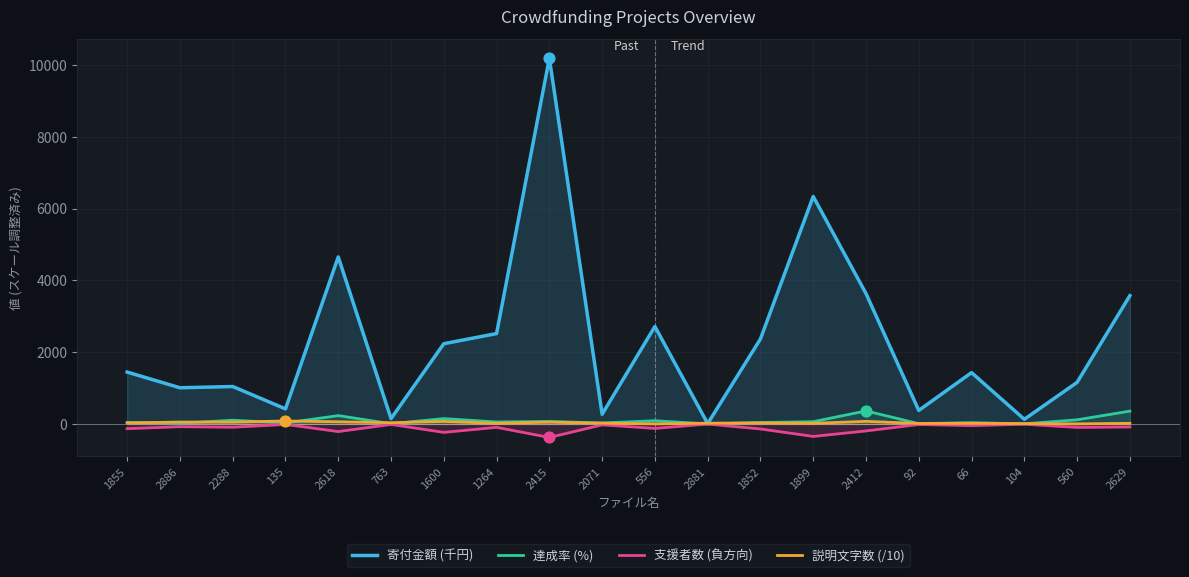

What is the total value across all series at 1852?

2298.2